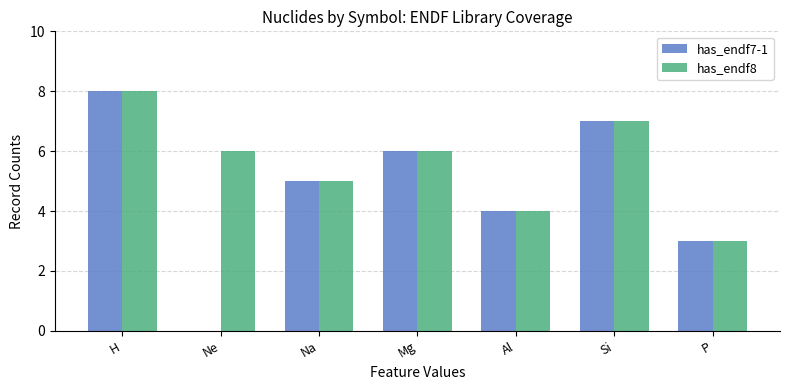

Does the chart contain stacked bars?

No